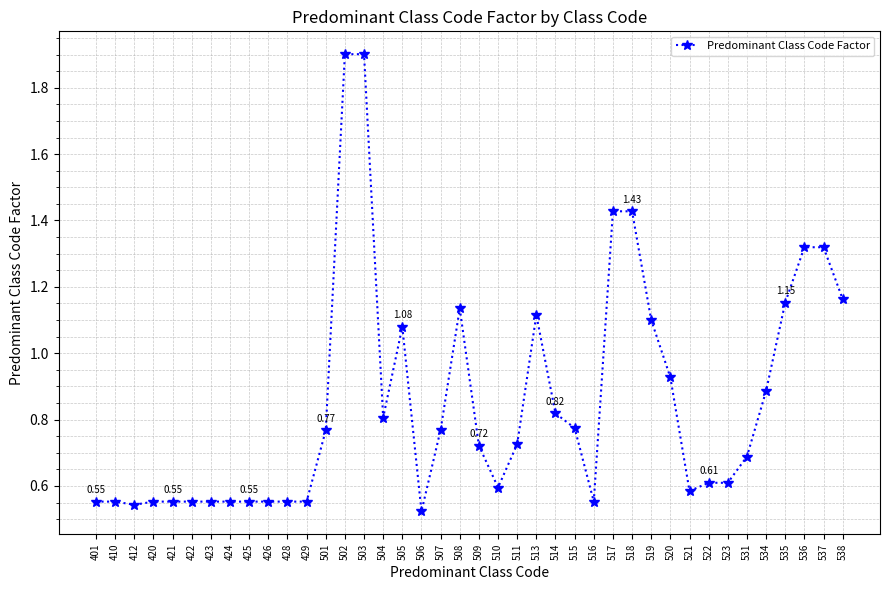

What is the change in value from 511 to 518?

+0.7